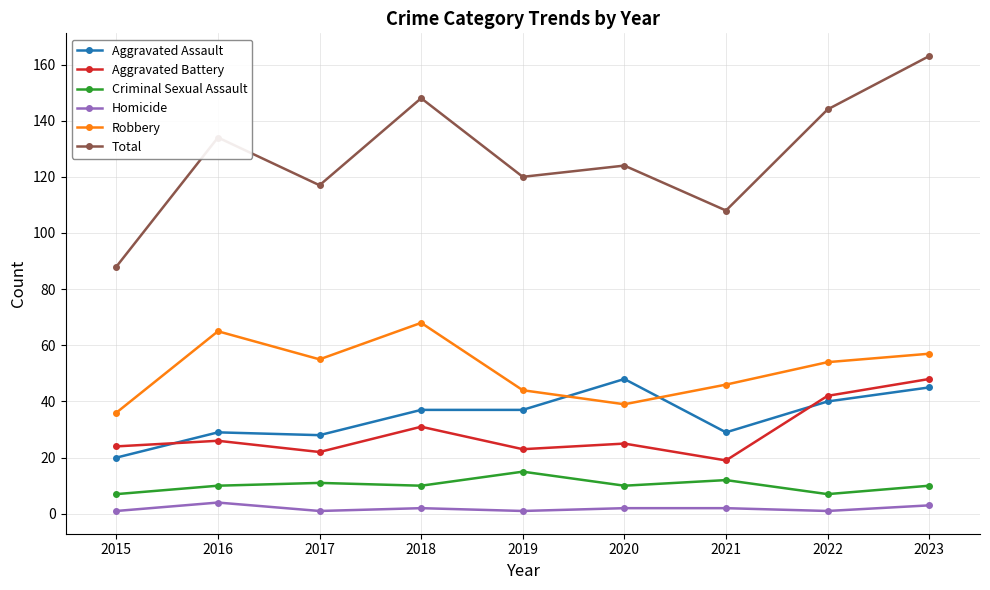

True or false: Aggravated Assault and Homicide cross at least once.

False